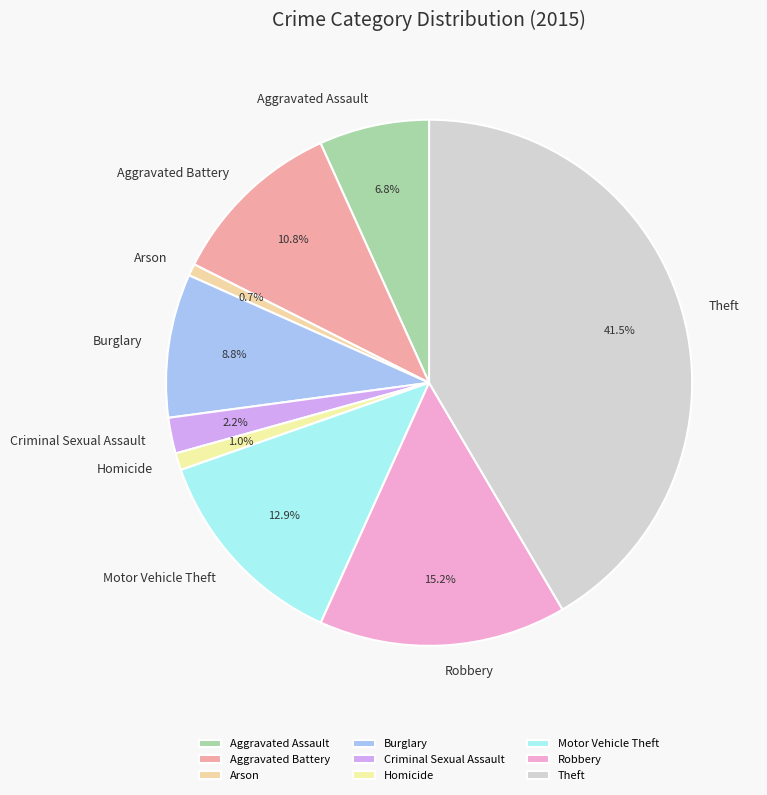

Which category has the biggest portion of the pie?

Theft